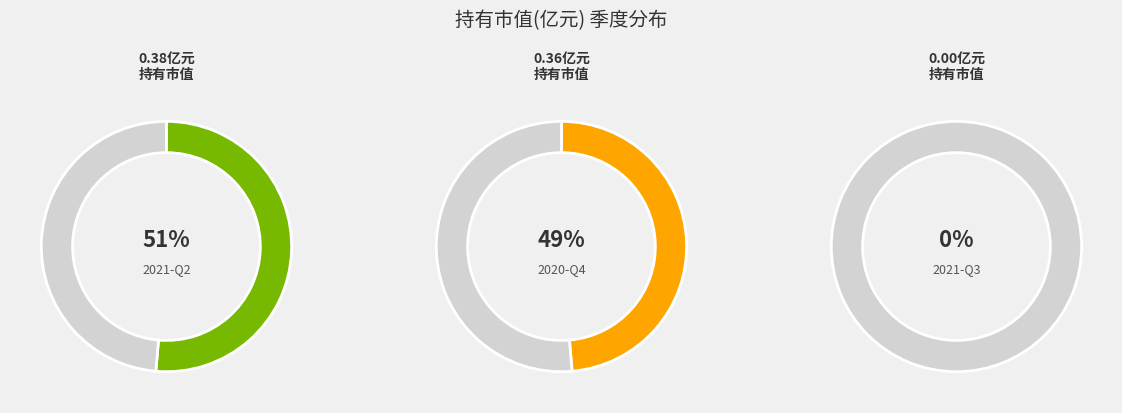

What is the largest slice in the pie chart?

2021-Q2